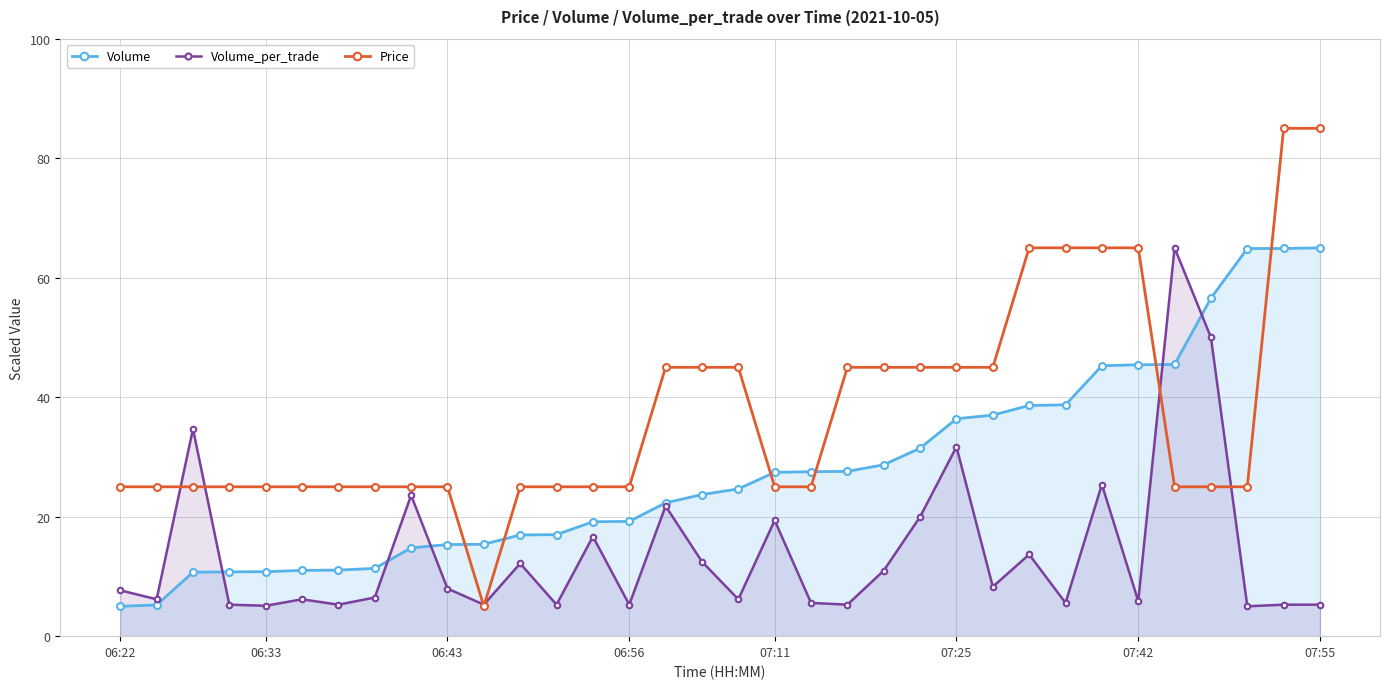

True or false: Volume has more than 2 points higher than both neighbors.

False